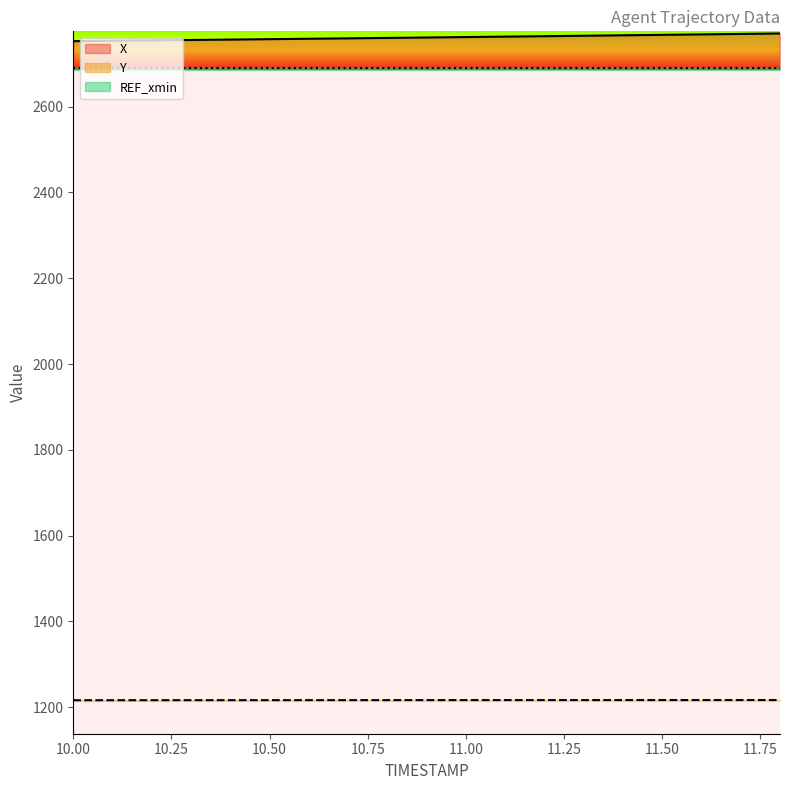

List the series in order of their peak value, lowest first.

Y, X